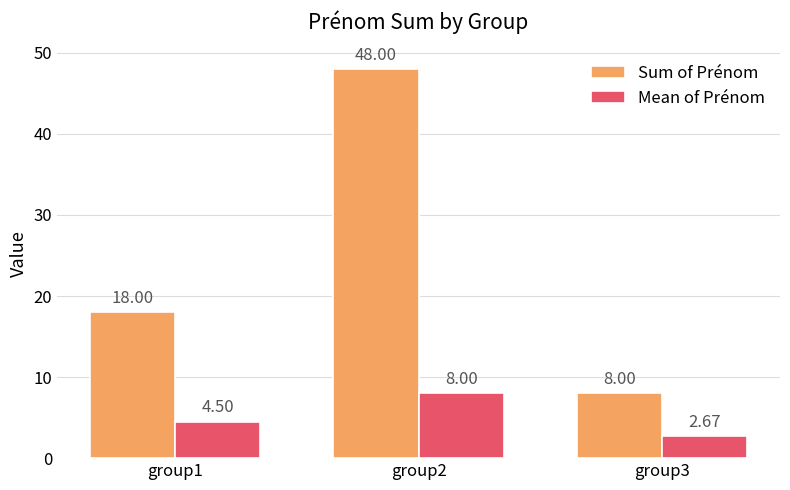

Which series has the largest total across all categories?

Sum of Prénom